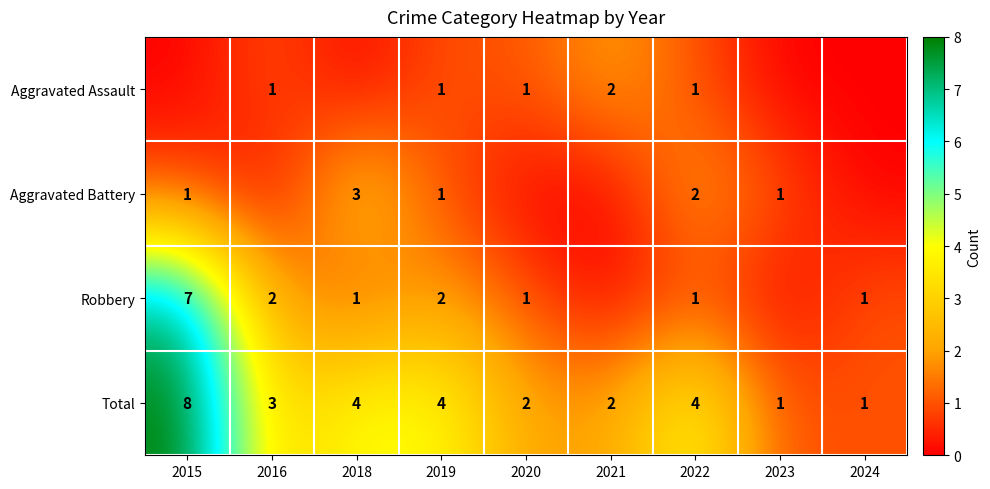

What is the difference between the maximum and minimum values in the Total series?

7